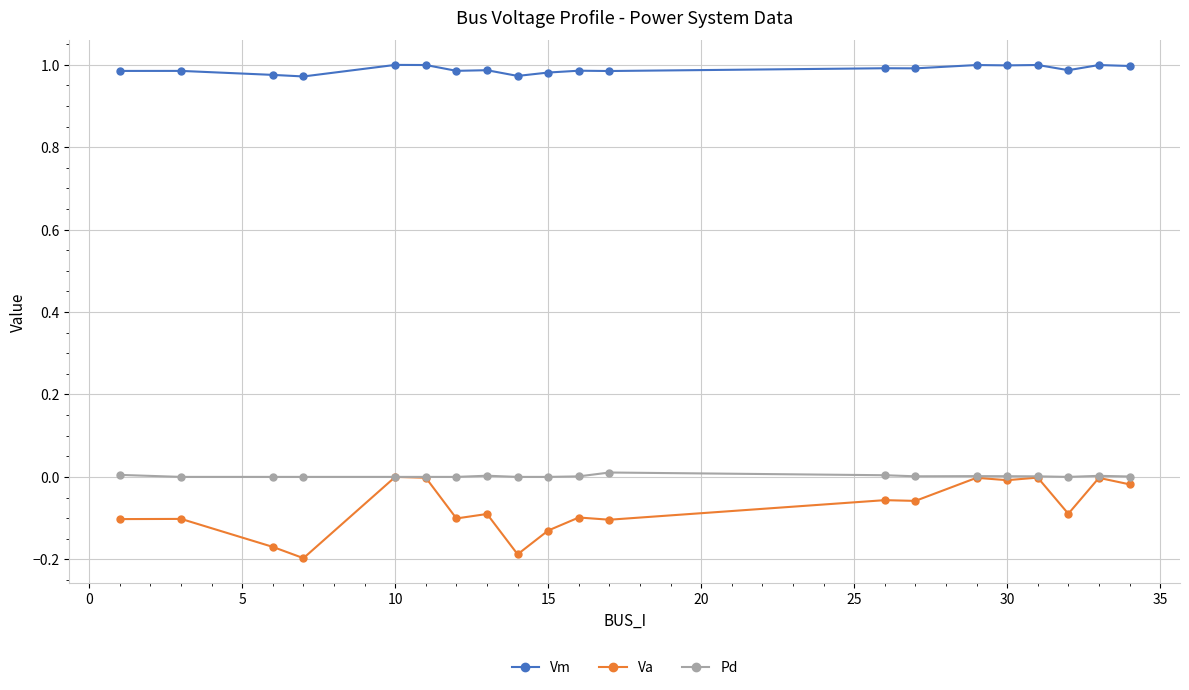

Which series has the largest total across all categories?

Vm